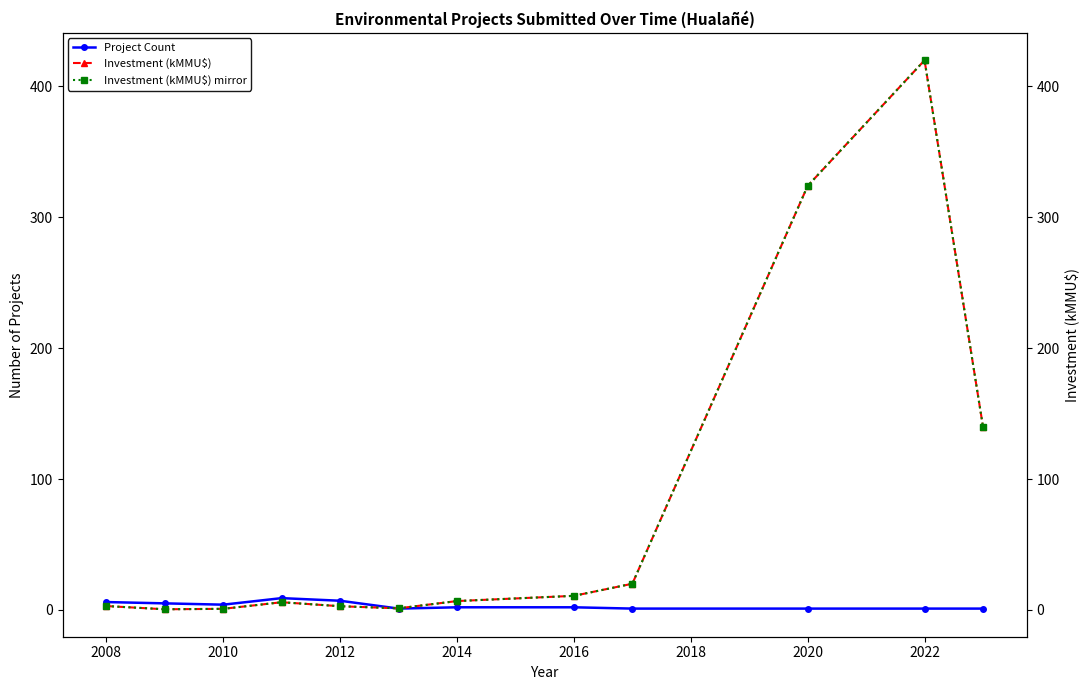

What is the average value of the Investment (kMMU$) mirror series?

78.0